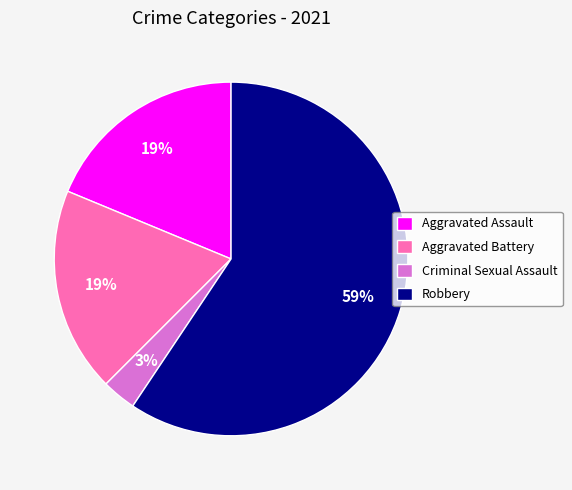

Is there a majority slice in this chart?

Yes